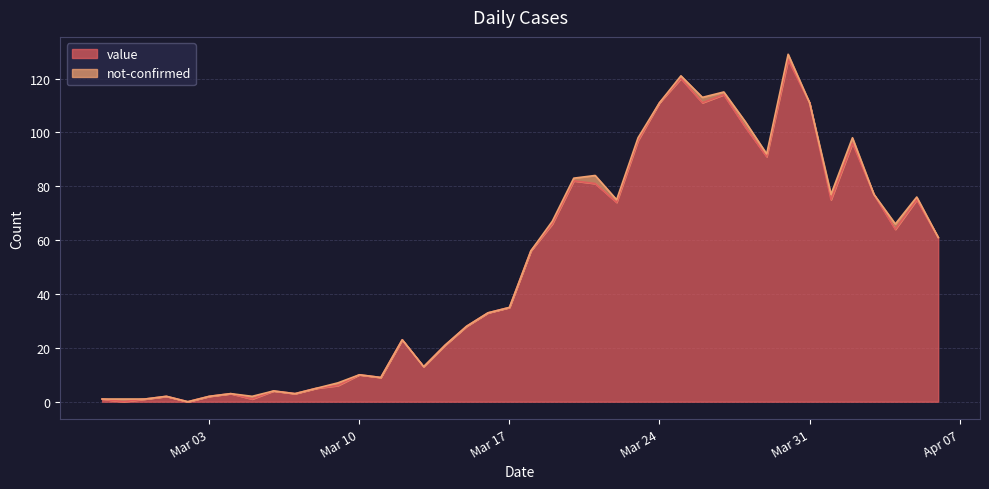

At which category does the data reach its first local peak?

2020-03-01